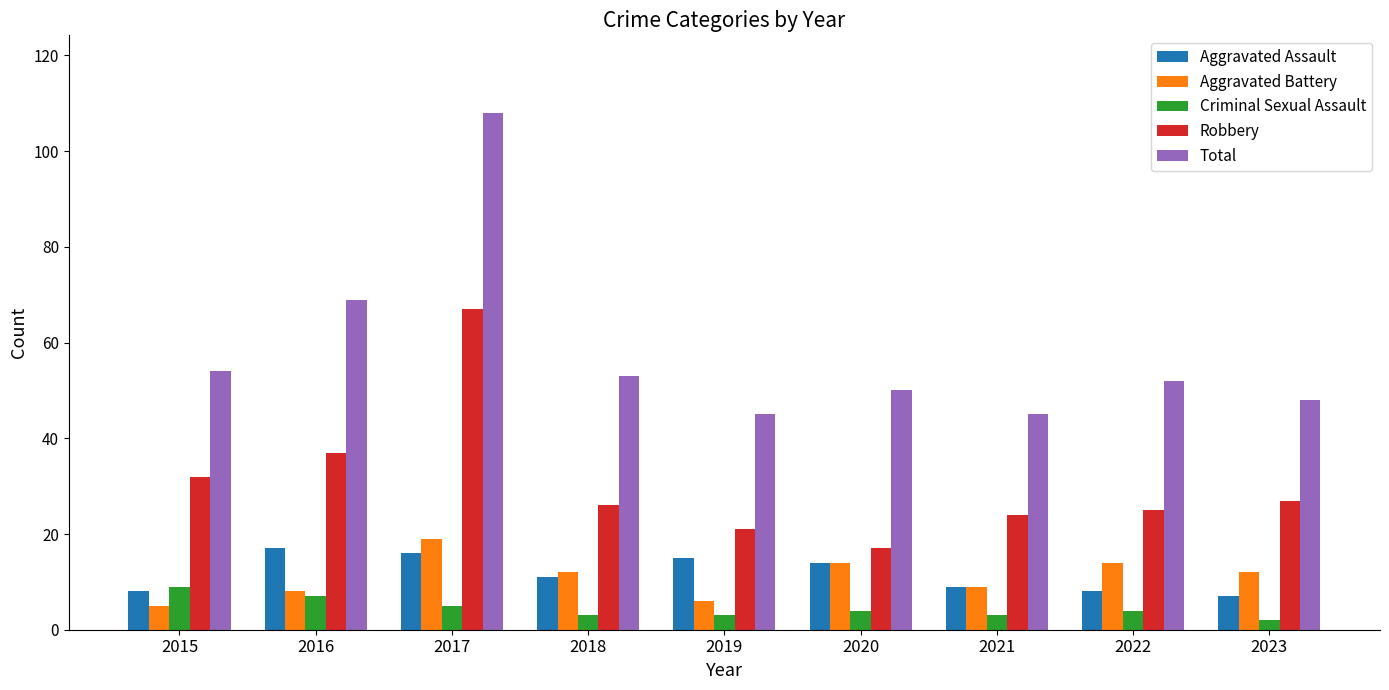

Where does the Robbery series first go above 26?

2015